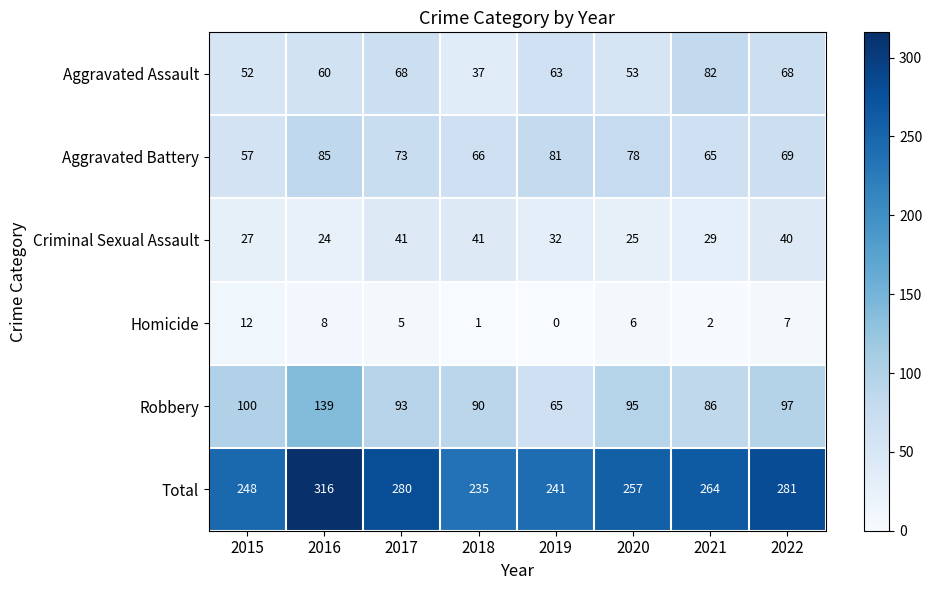

What is the sum of all Aggravated Battery values?

574